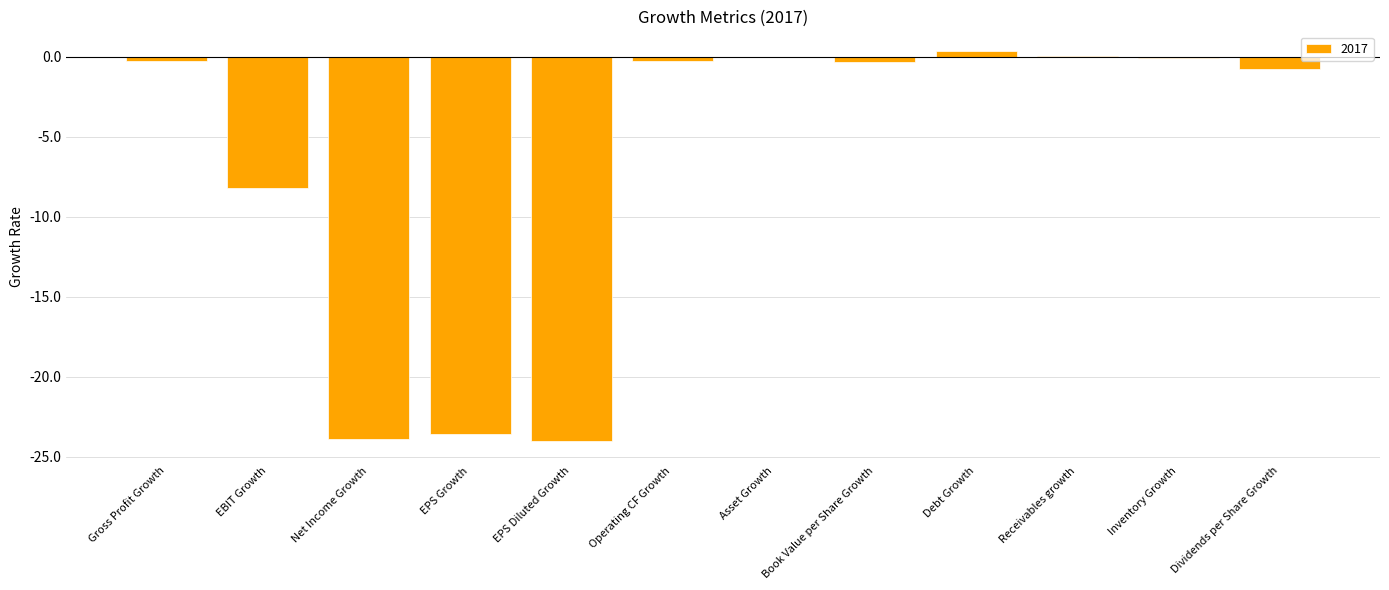

Which has a higher value, Net Income Growth or Book Value per Share Growth?

Book Value per Share Growth